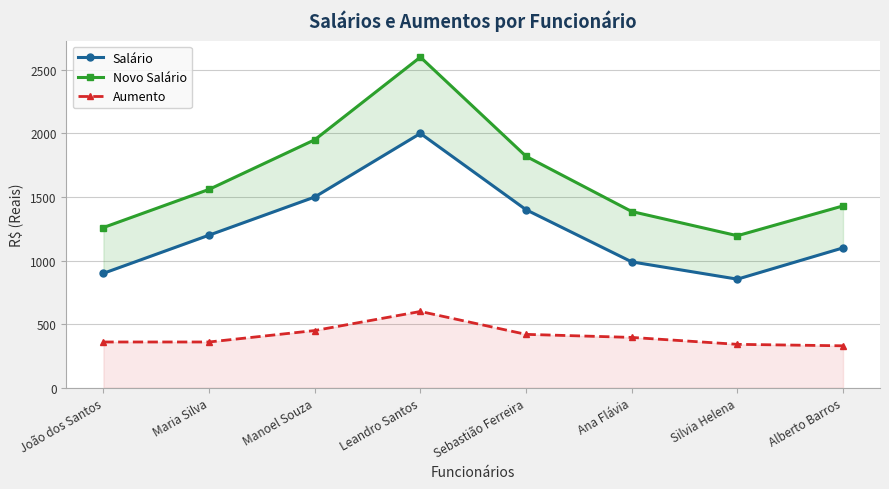

How many interior local peaks does the Salário series have?

1